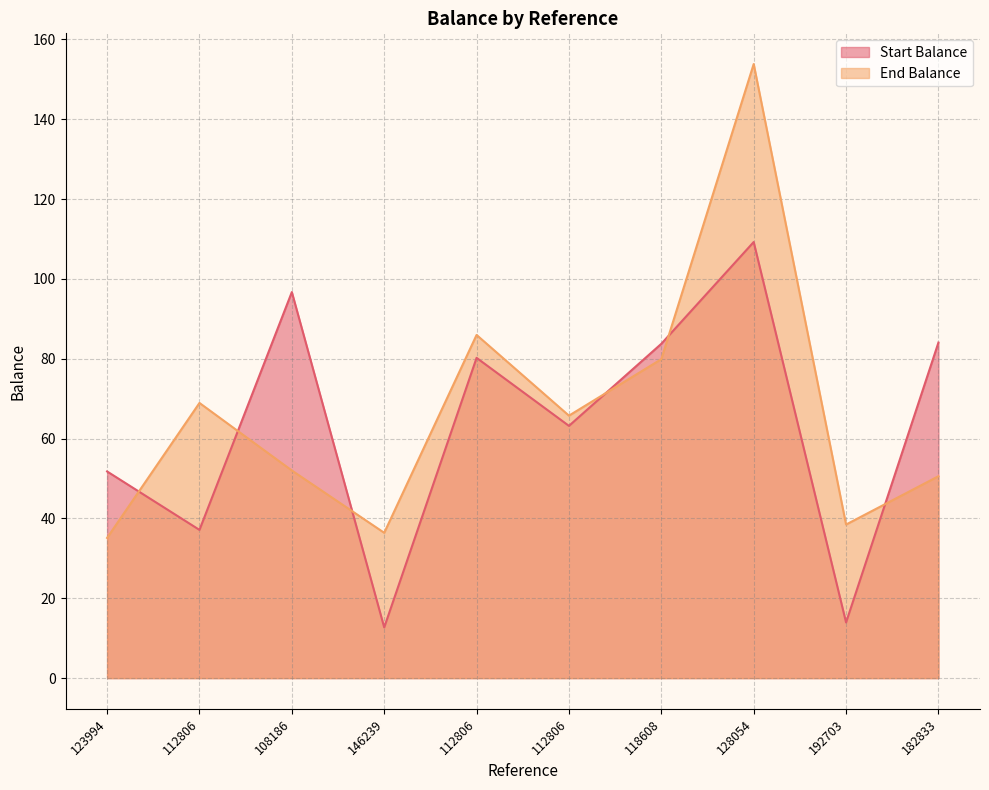

What is the average value of the End Balance series?

66.7